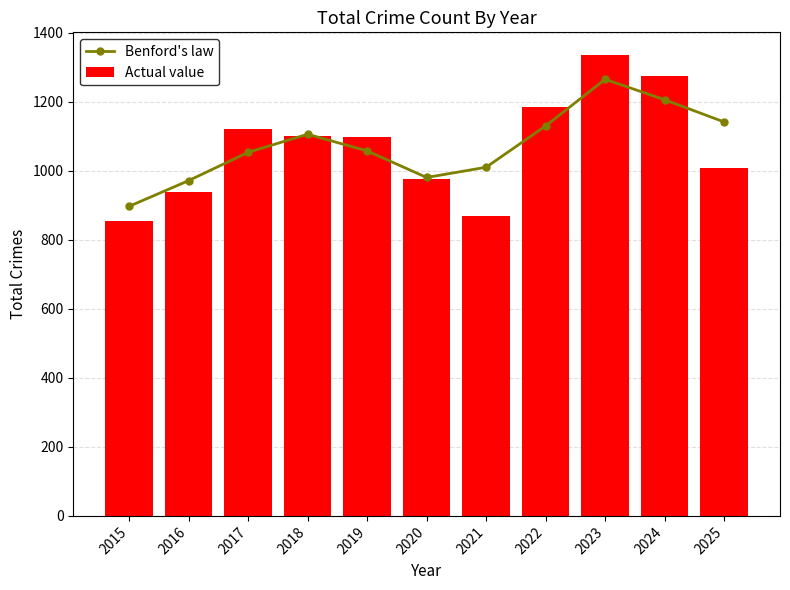

What is the difference between the maximum and second lowest values in the Benford's law series?

293.7